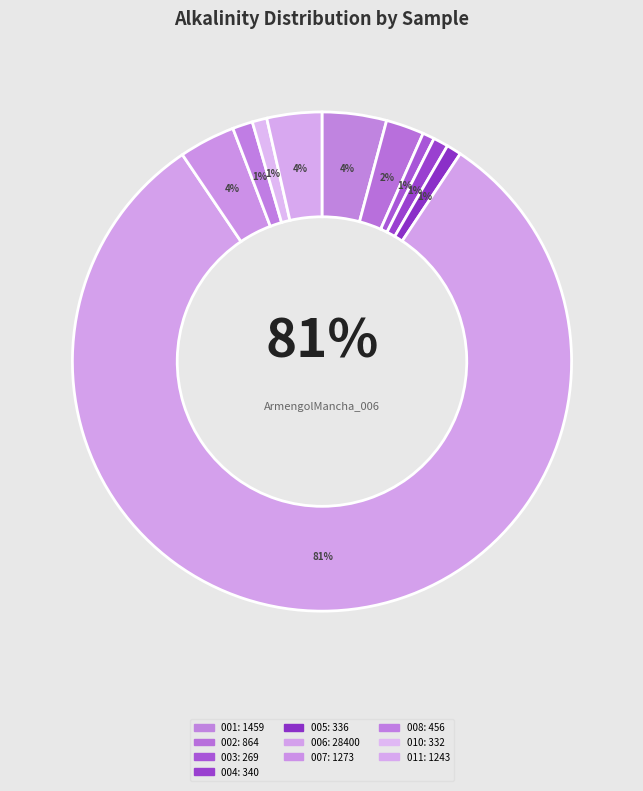

Which slice is the largest?

ArmengolMancha_006